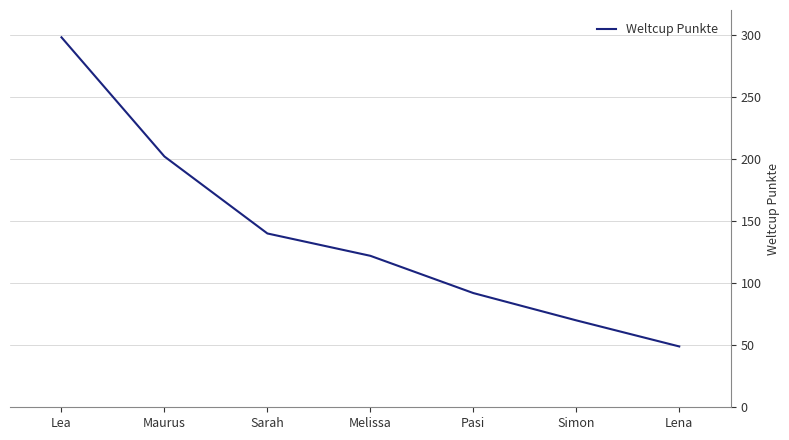

Reading right to left, transcribe all the data shown in this chart.

Lena=49	Simon=70	Pasi=92	Melissa=122	Sarah=140	Maurus=202	Lea=298